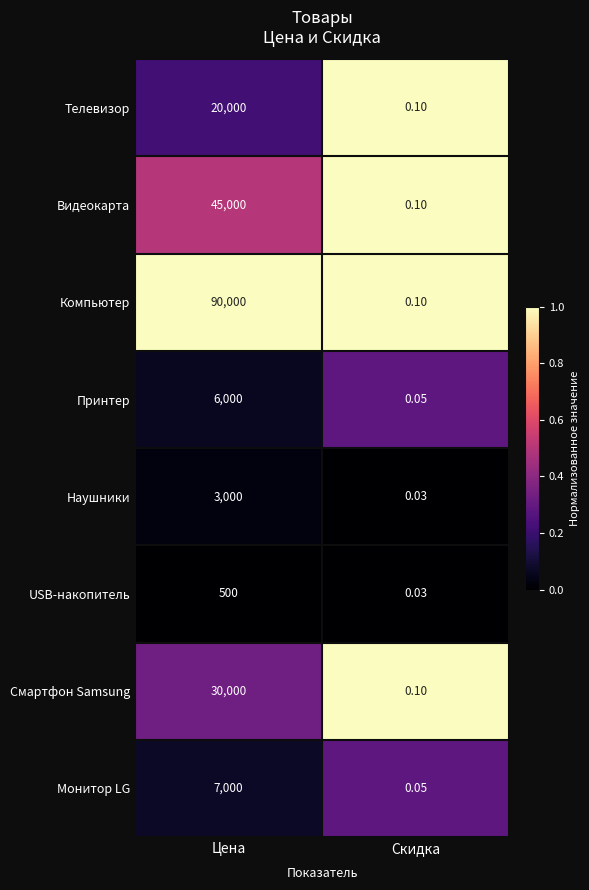

At which category is the sum across all series the highest?

Цена